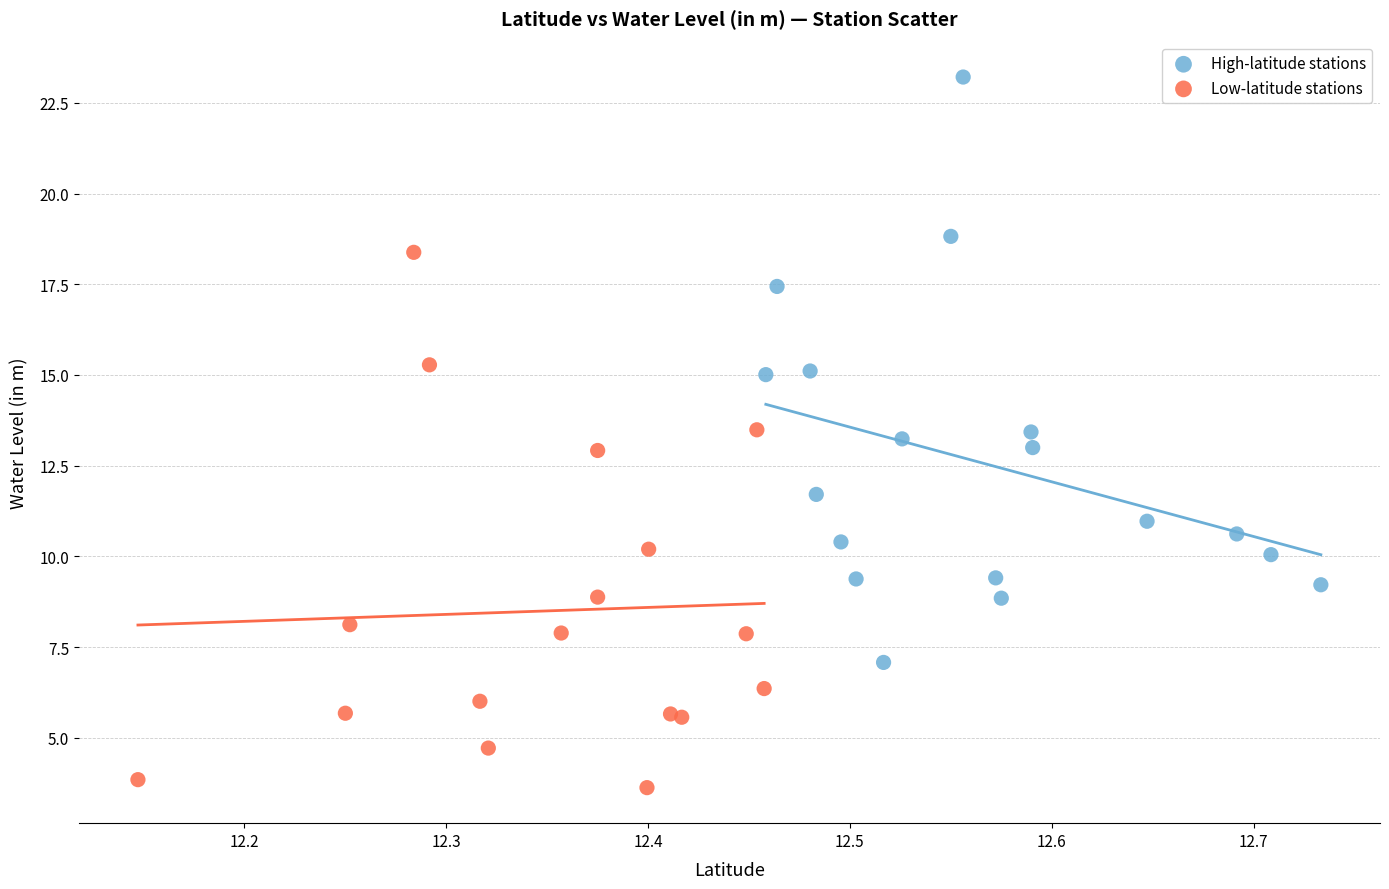

Which series contains the highest Y value?

High-latitude stations